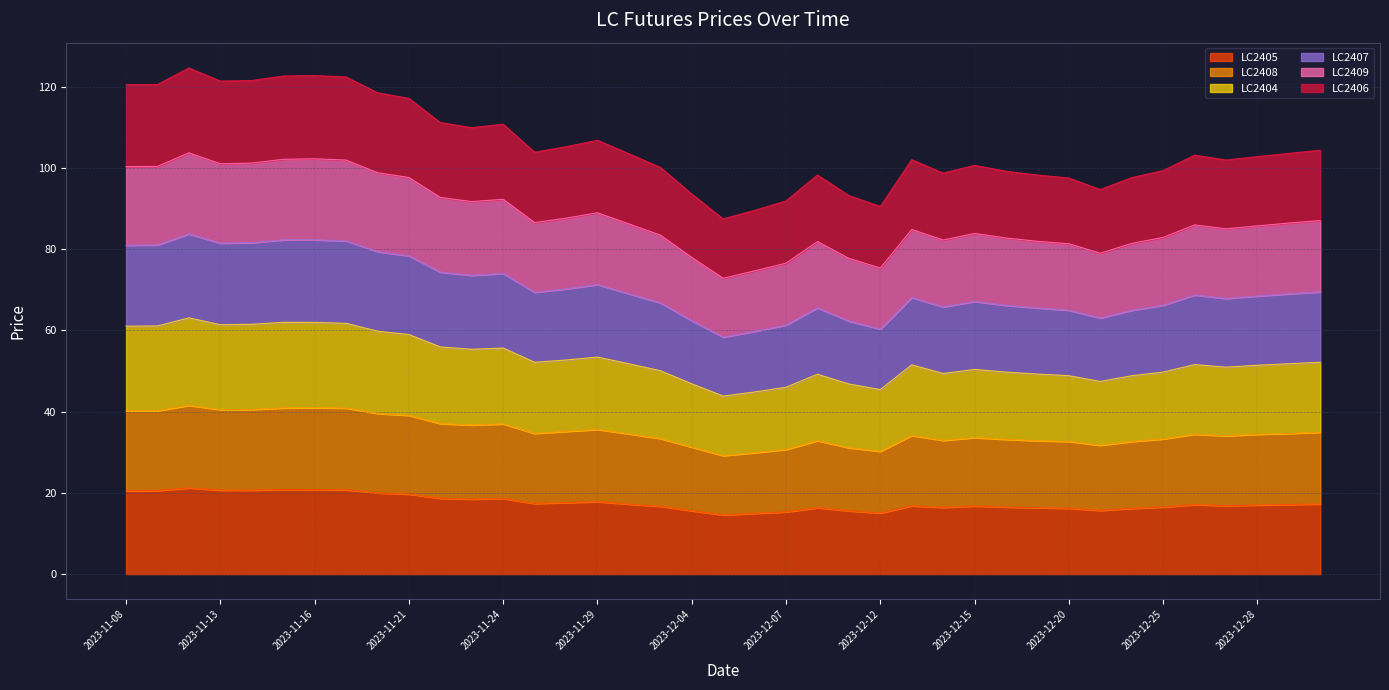

What are all the series names shown in the legend?

LC2405, LC2408, LC2404, LC2407, LC2409, LC2406